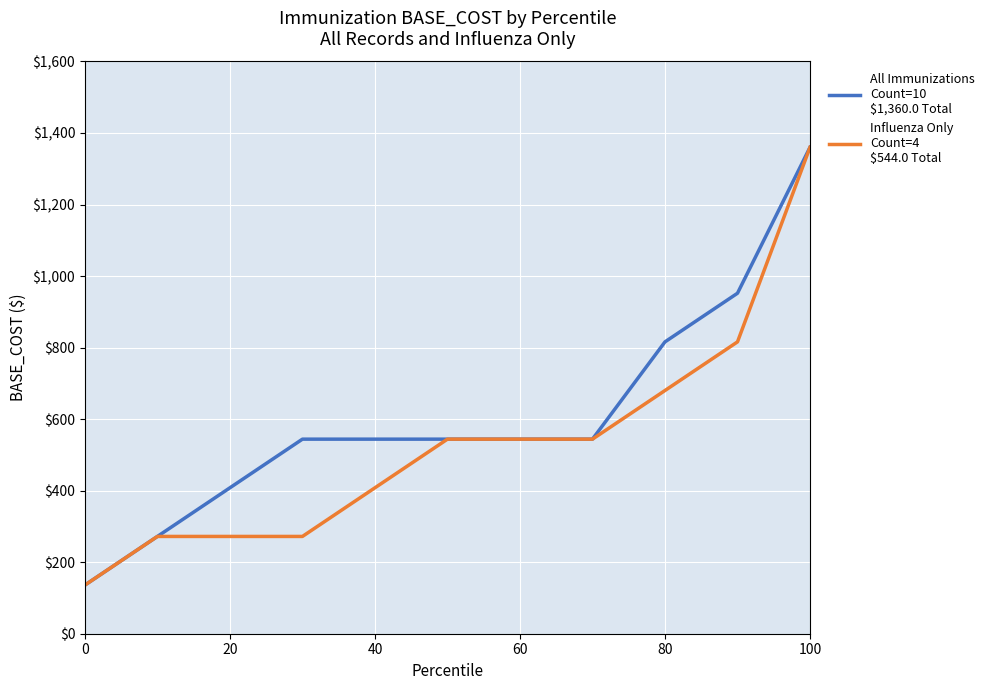

What is the smallest value displayed?

136